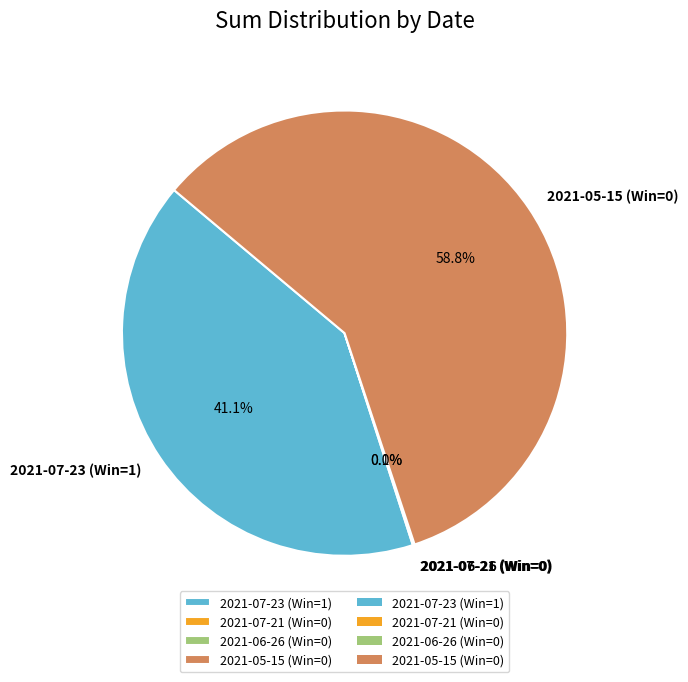

Which slice represents more than half of the pie?

2021-05-15 (Win=0)